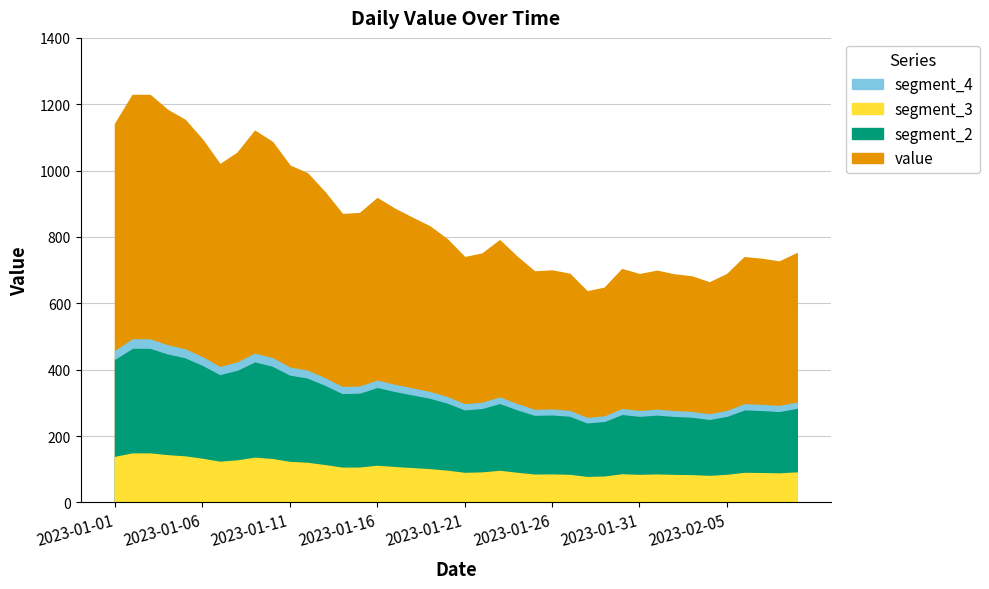

Reading left to right, list all the values displayed in this chart.

1141	1228	1228	1183	1153	1093	1019	1054	1120	1086	1015	992	935	869	872	917	885	858	832	793	739	750	790	740	696	699	689	636	647	703	688	698	687	681	663	688	739	734	726	751